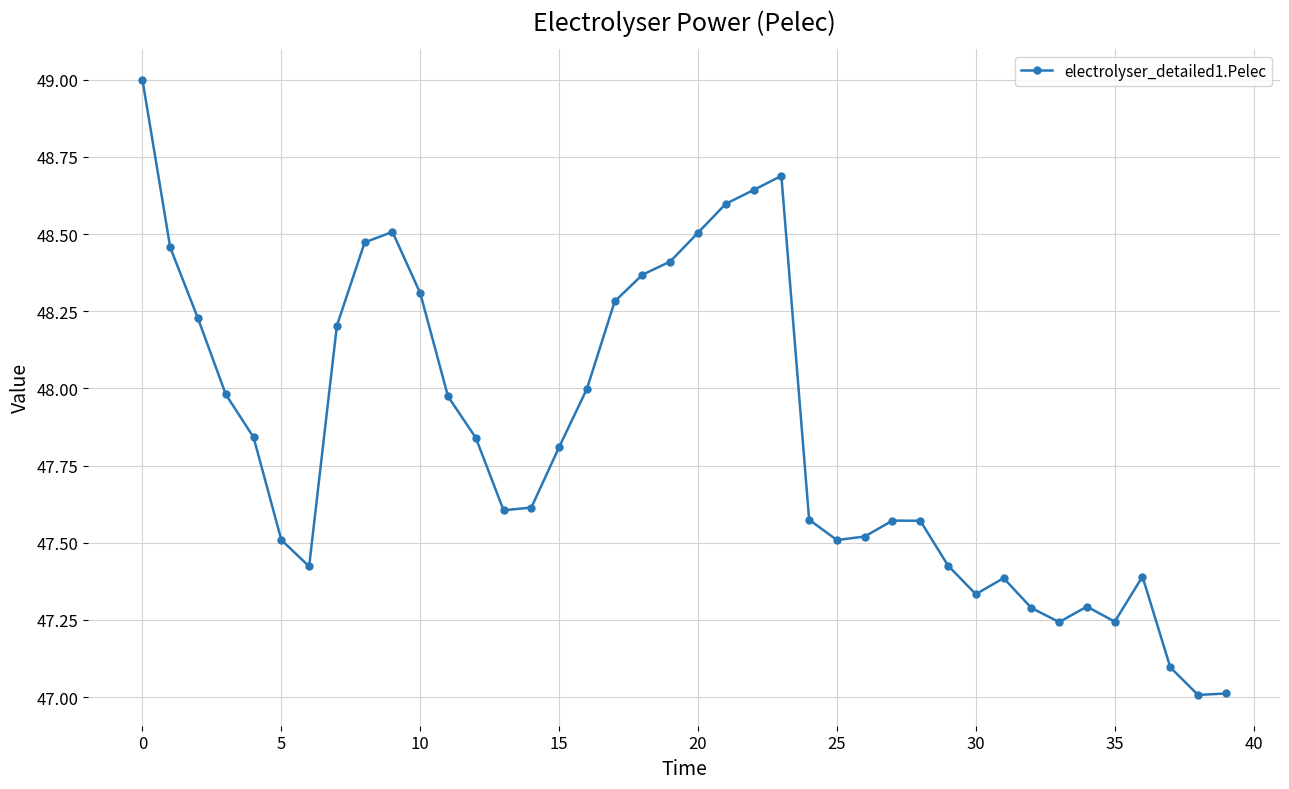

What is the maximum value shown in the chart?

49.0